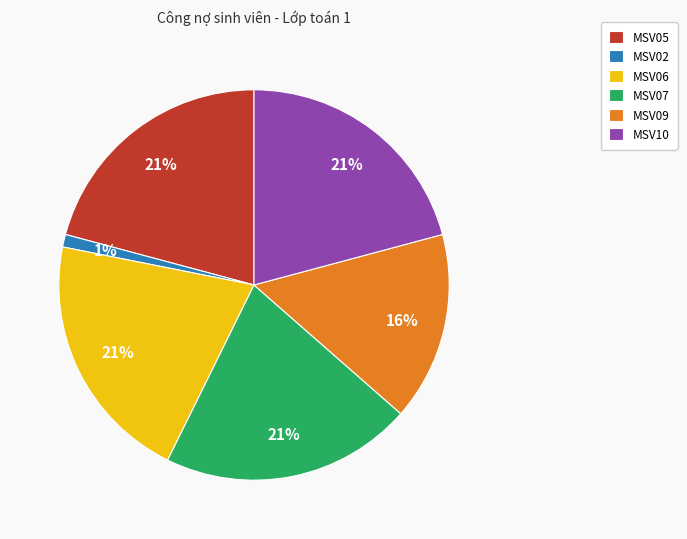

Is the sum of MSV05 and MSV06 greater than half?

No